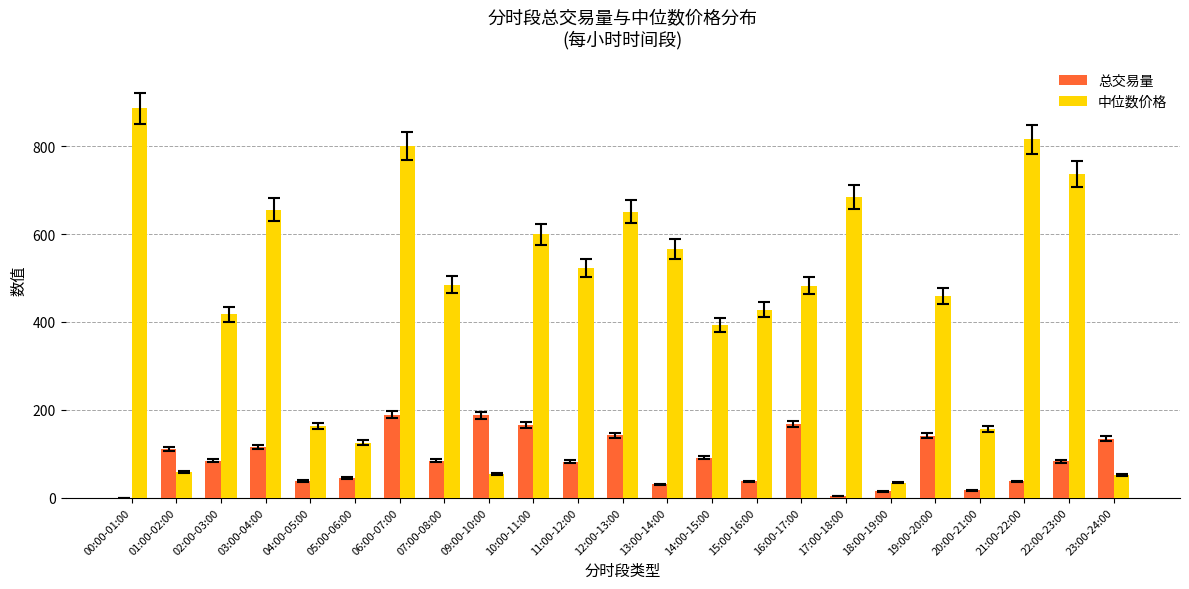

At which category is the sum across all series the highest?

06:00-07:00